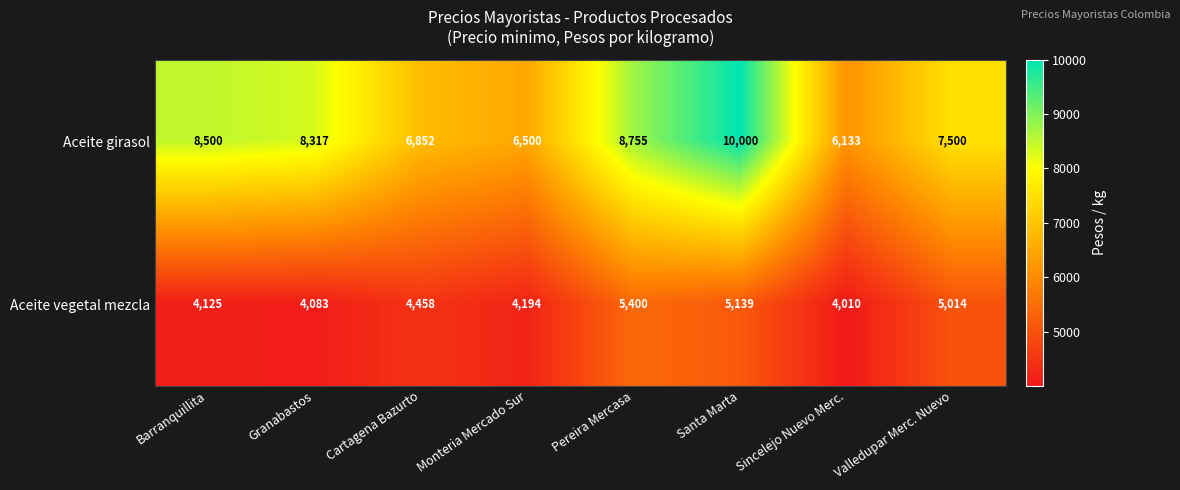

Reading left to right, what are all the values shown in this chart?

Aceite girasol: Barranquillita=8500	Granabastos=8317	Cartagena Bazurto=6852	Monteria Mercado Sur=6500	Pereira Mercasa=8755	Santa Marta=10000	Sincelejo Nuevo Merc.=6133	Valledupar Merc. Nuevo=7500
Aceite vegetal mezcla: Barranquillita=4125	Granabastos=4083	Cartagena Bazurto=4458	Monteria Mercado Sur=4194	Pereira Mercasa=5400	Santa Marta=5139	Sincelejo Nuevo Merc.=4010	Valledupar Merc. Nuevo=5014